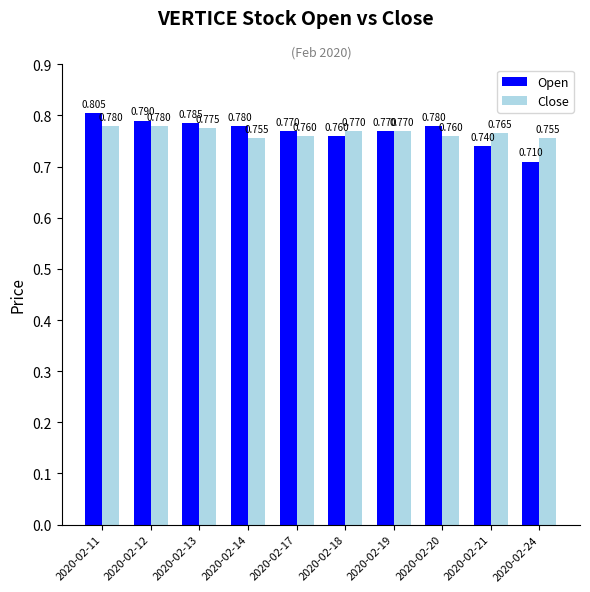

Is the value of Close at 2020-02-24 greater than the value of Open at 2020-02-18?

No